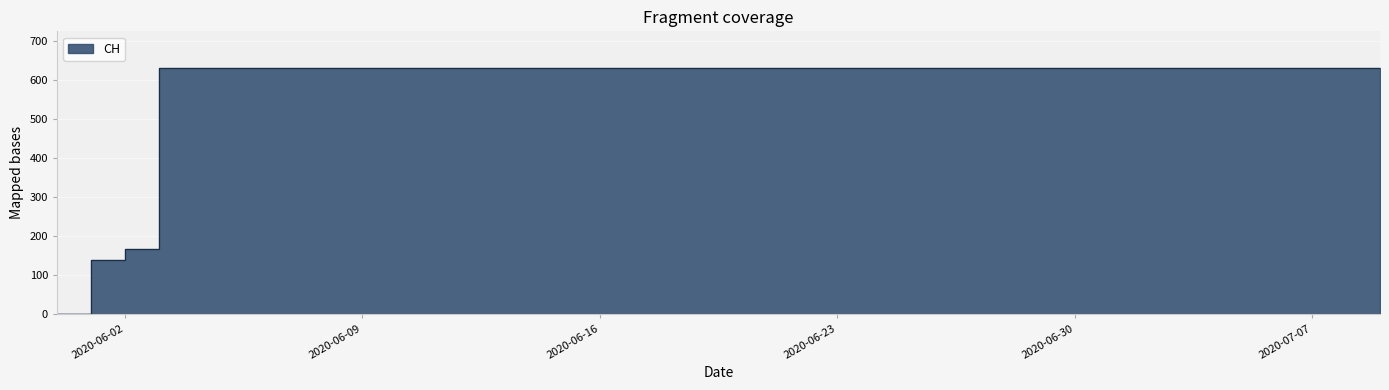

What is the average value?

591